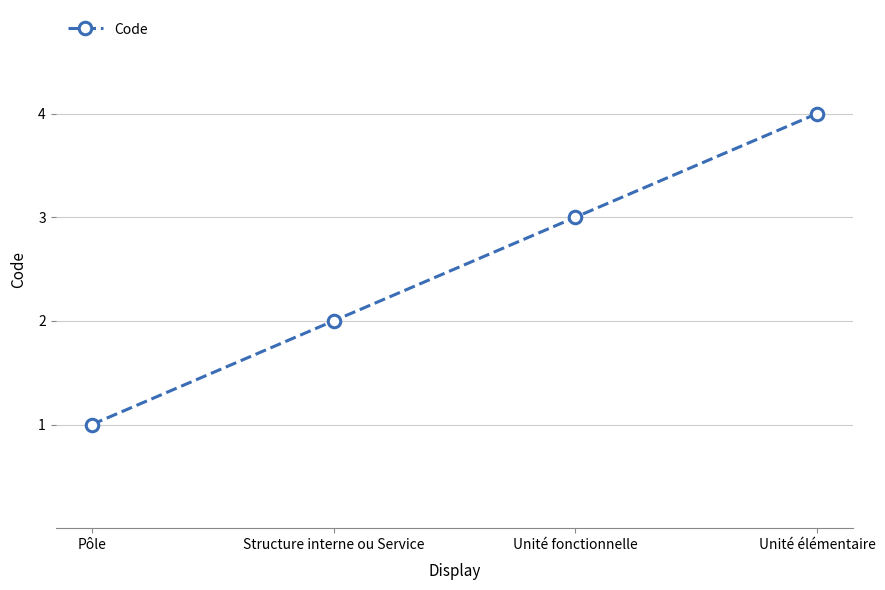

What is the smallest value displayed?

1